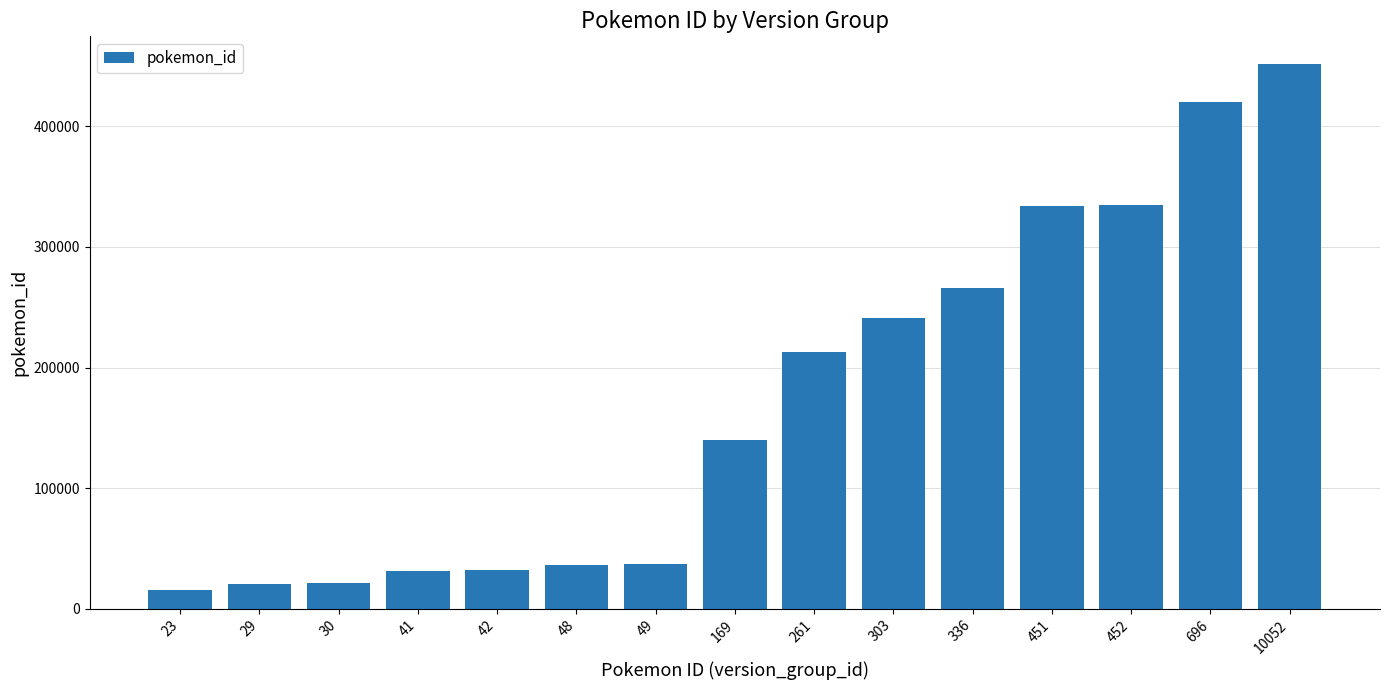

The value at 10052 is 452103. True or false?

True